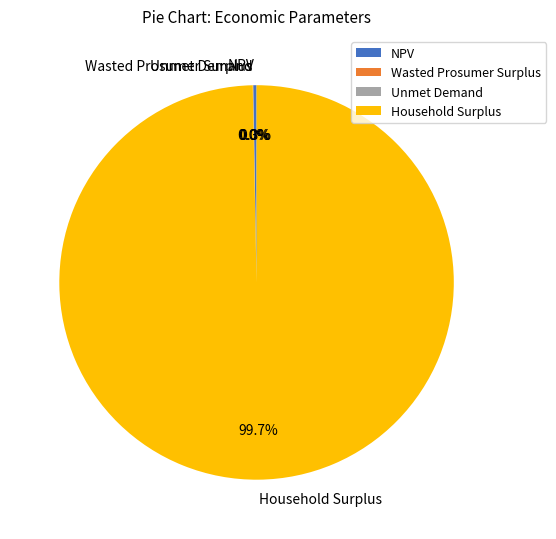

Which category has the biggest portion of the pie?

Household Surplus